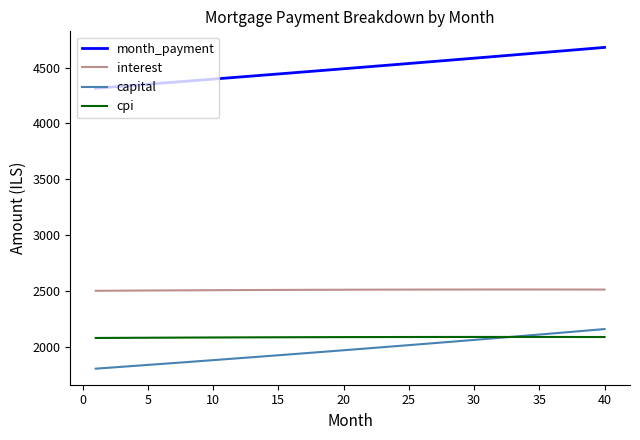

Which series has the widest spread of values?

month_payment